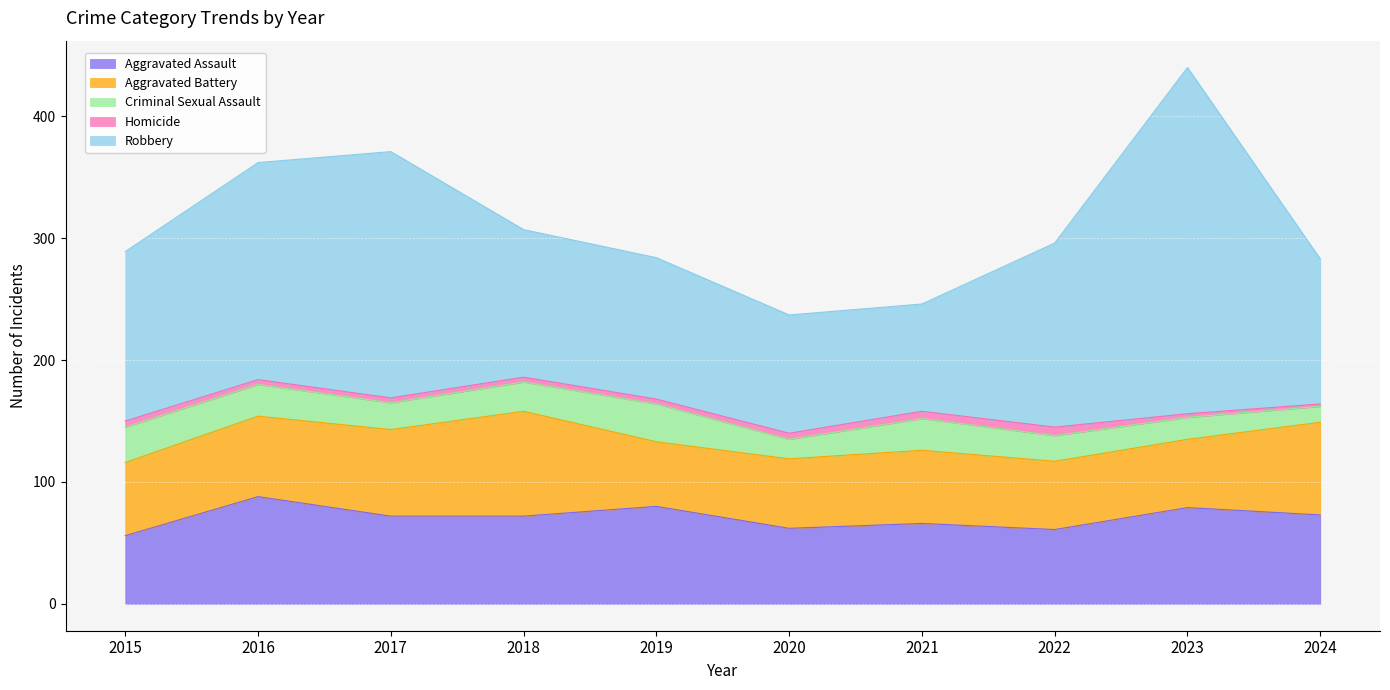

True or false: Criminal Sexual Assault and Aggravated Assault intersect in this chart.

False